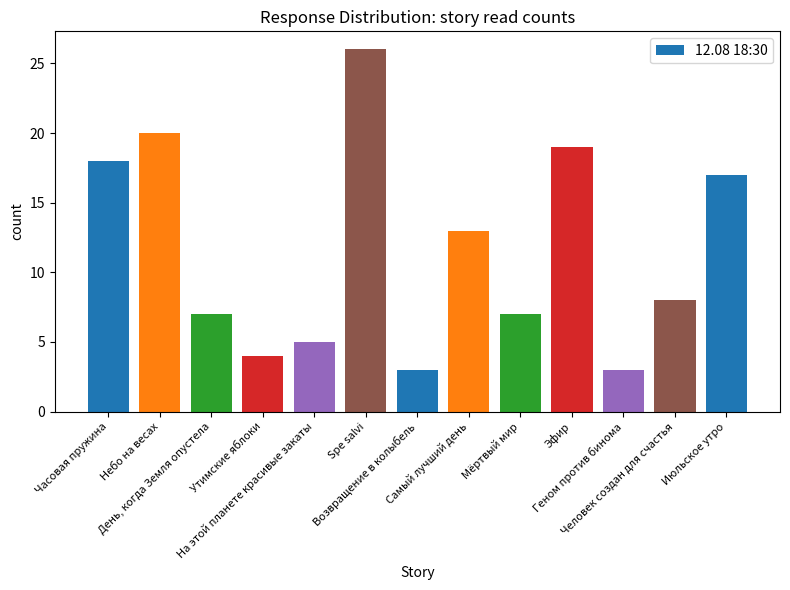

Reading left to right, what are all the values shown in this chart?

18	20	7	4	5	26	3	13	7	19	3	8	17